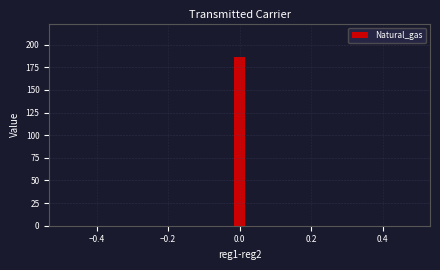

Around what value on the x-axis is the tallest bar? Give the approximate position of its centre, as read against the axis.

0.00